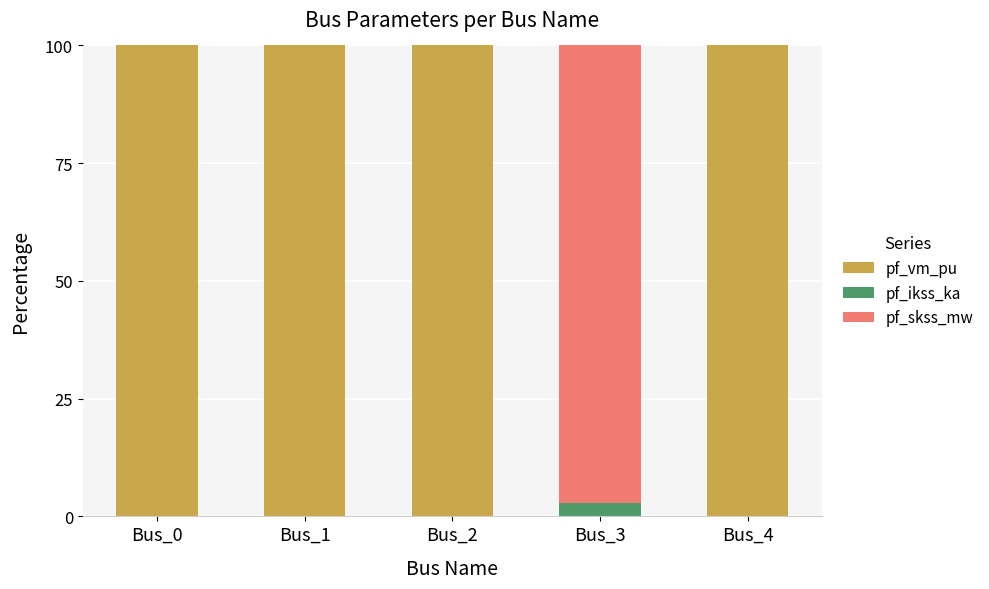

The pf_vm_pu series shows 0.0 at Bus_3. True or false?

True